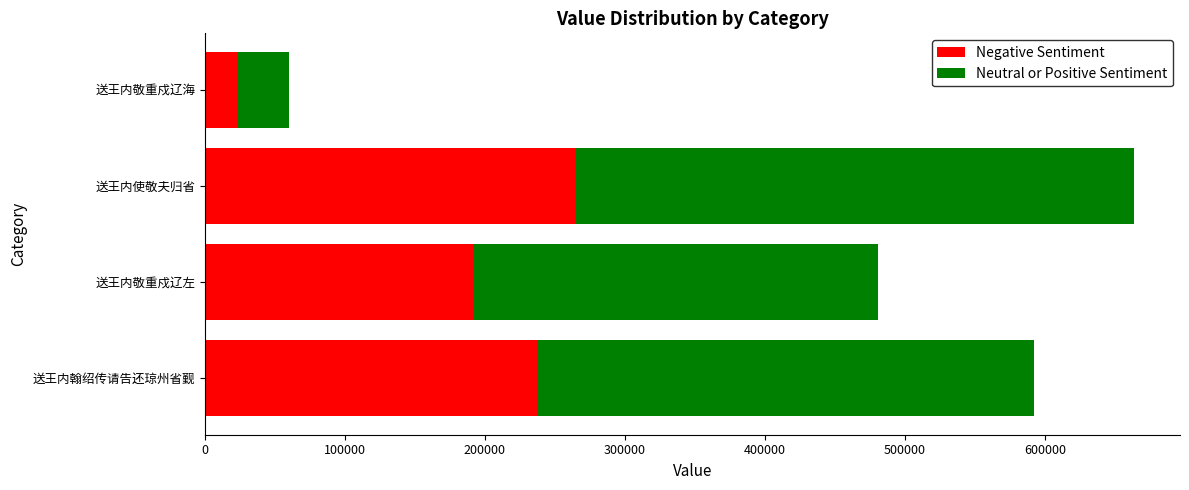

What is the maximum value for Negative Sentiment?

265313.6